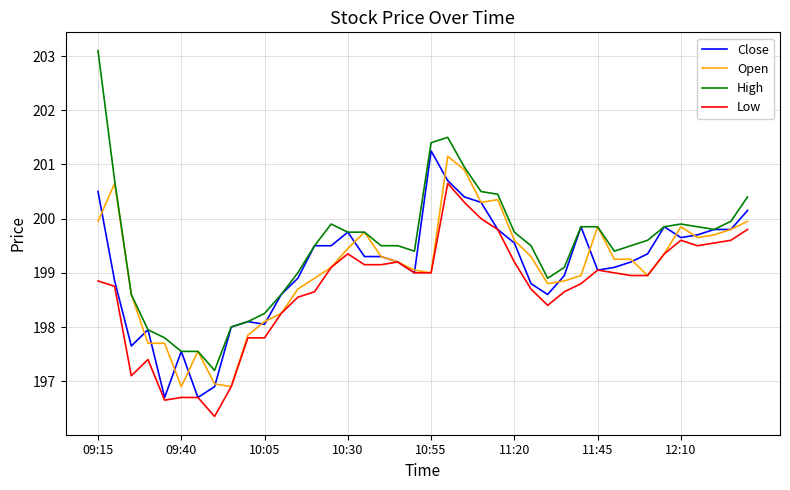

Which series has the largest range (max minus min)?

High